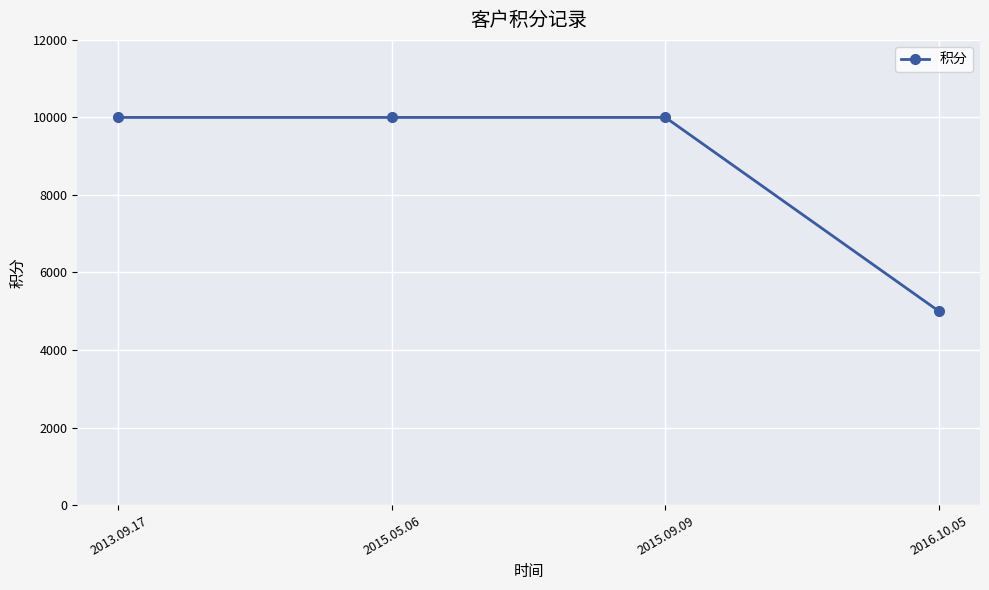

What is the change in value from 2015.05.06 to 2016.10.05?

-5000